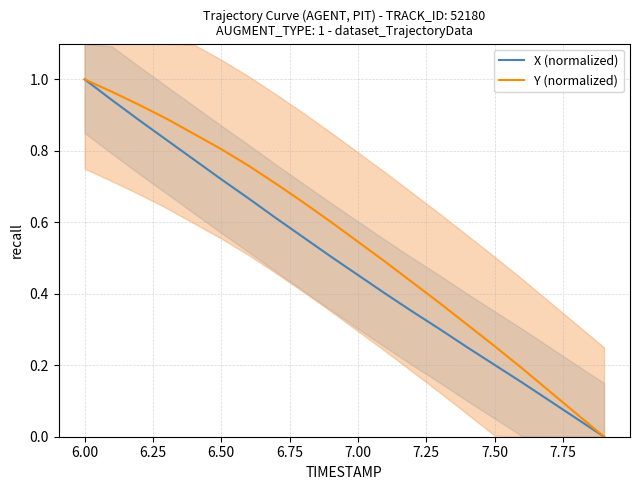

How many data points does each series have?

20